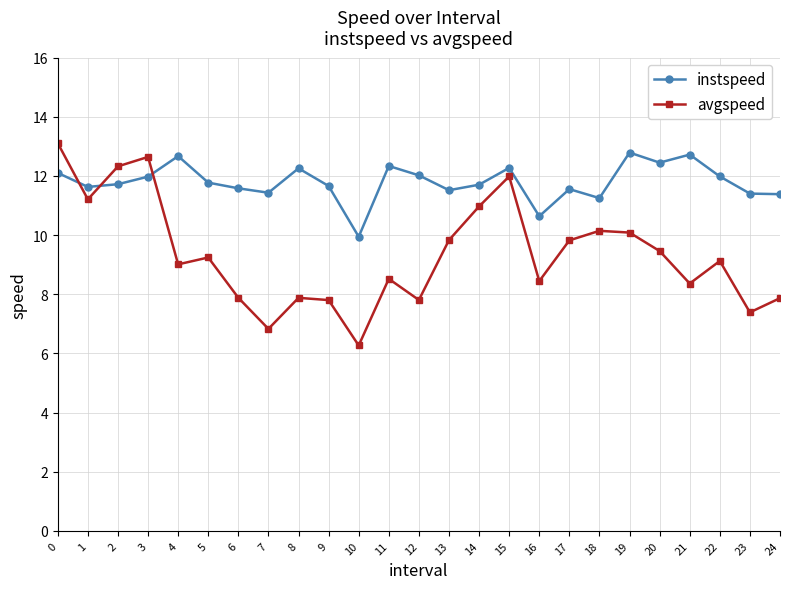

What is the lowest value of the avgspeed series?

6.3